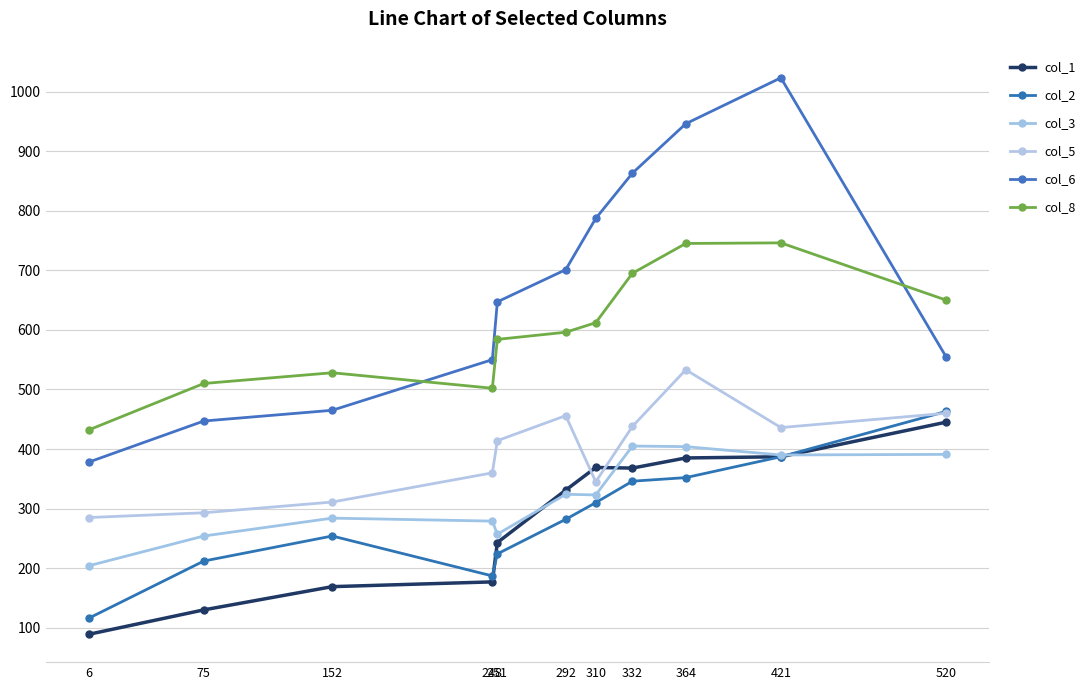

Where does the col_1 series first go above 331?

310